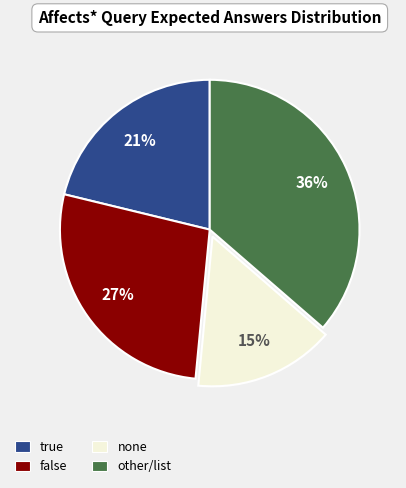

True or false: false accounts for 22% of the total.

False